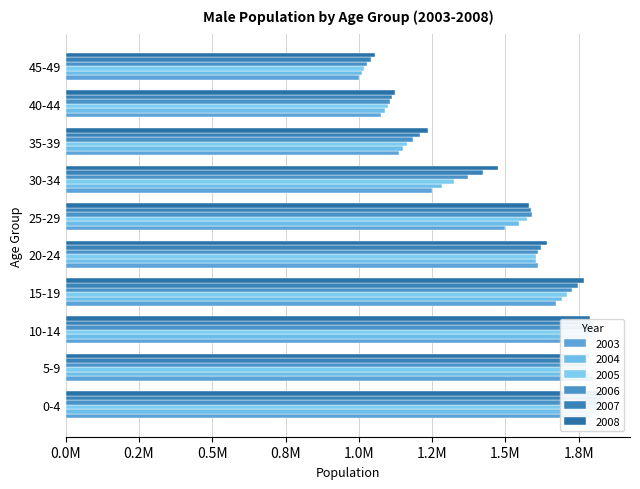

What is the total value across all series at 5-9?

10707092